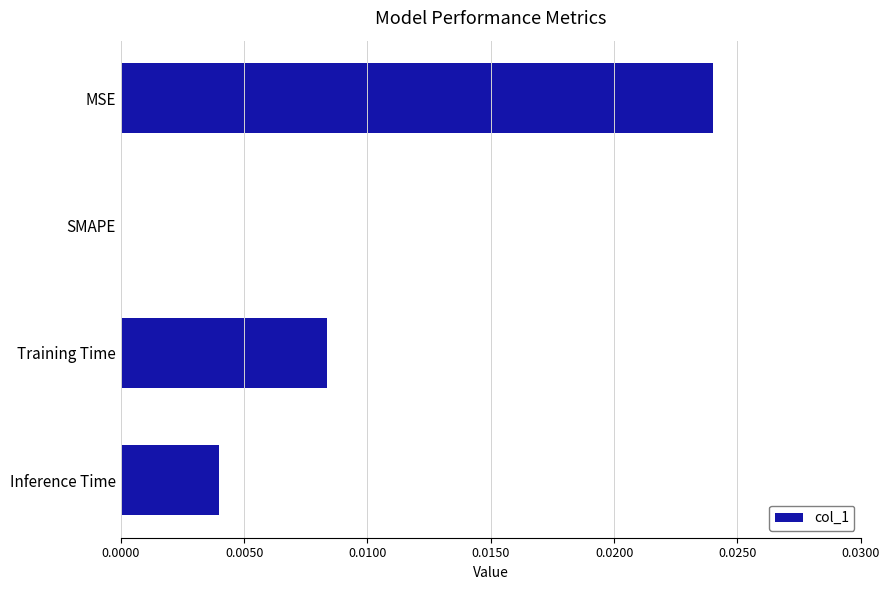

Is it true that the value at Inference Time is 0.0?

True